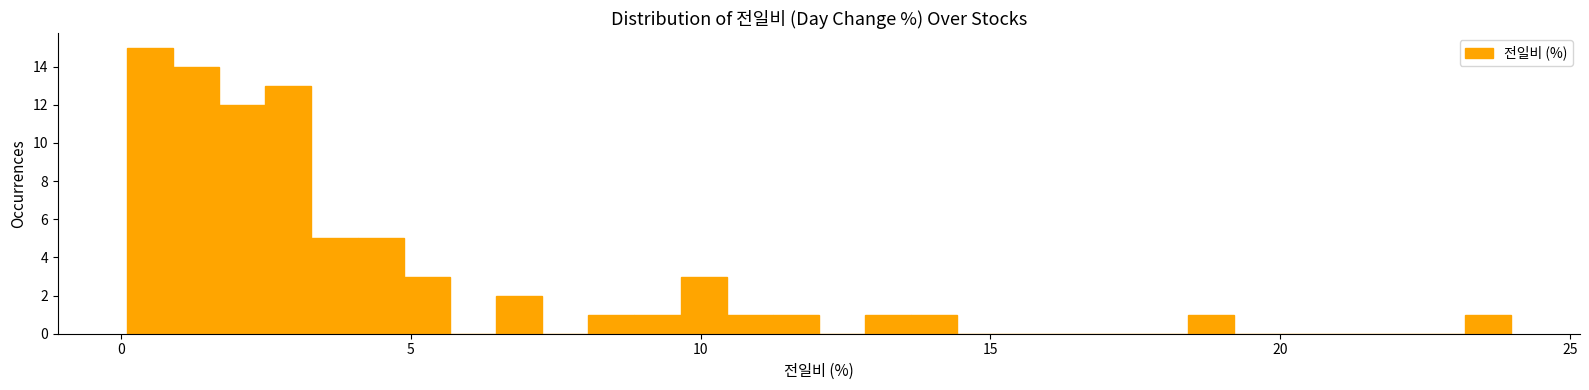

Around what value on the x-axis is the tallest bar? Give the approximate position of its centre, as read against the axis.

0.5